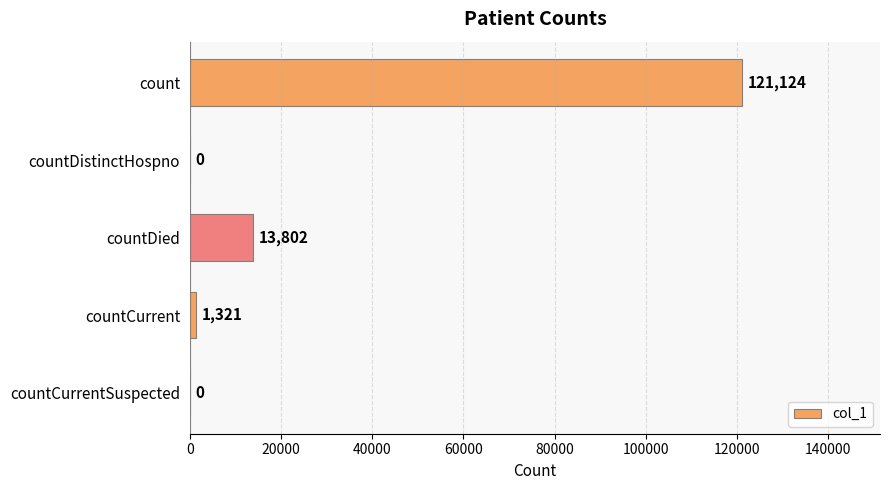

What is the greatest value displayed?

121124